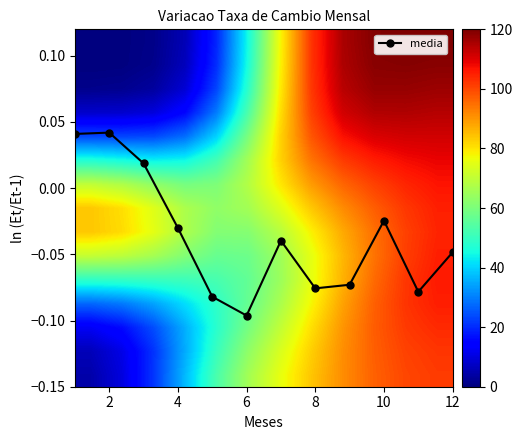

Where is the first local minimum for media?

6